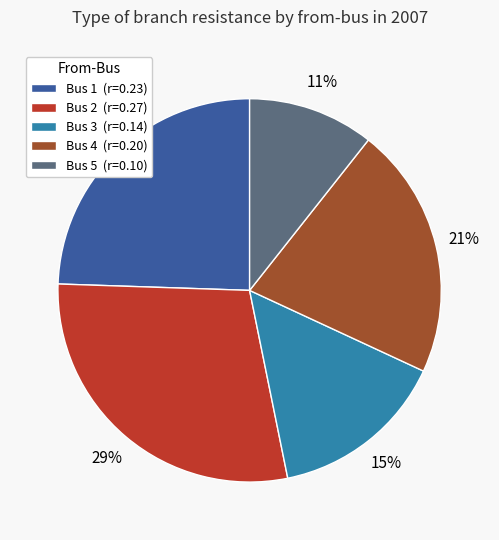

Is there any slice that represents more than half of the pie?

No